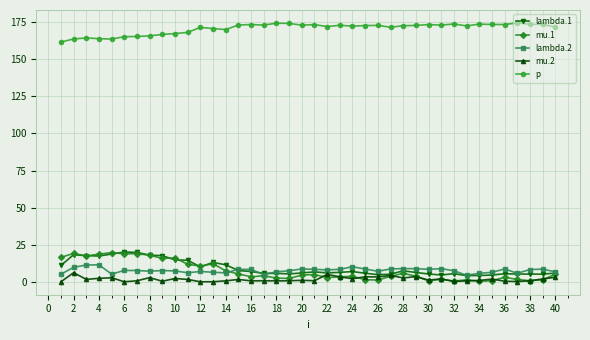

True or false: lambda.1 and p intersect in this chart.

False